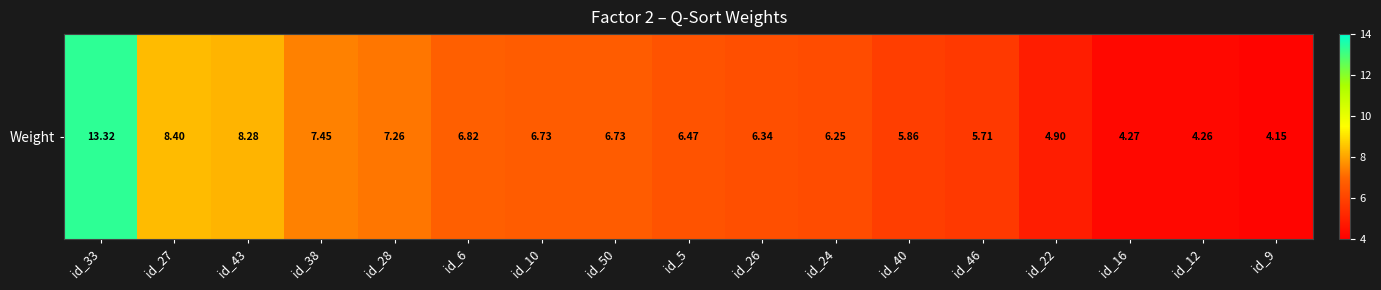

What is the change in value from id_27 to id_24?

-2.2